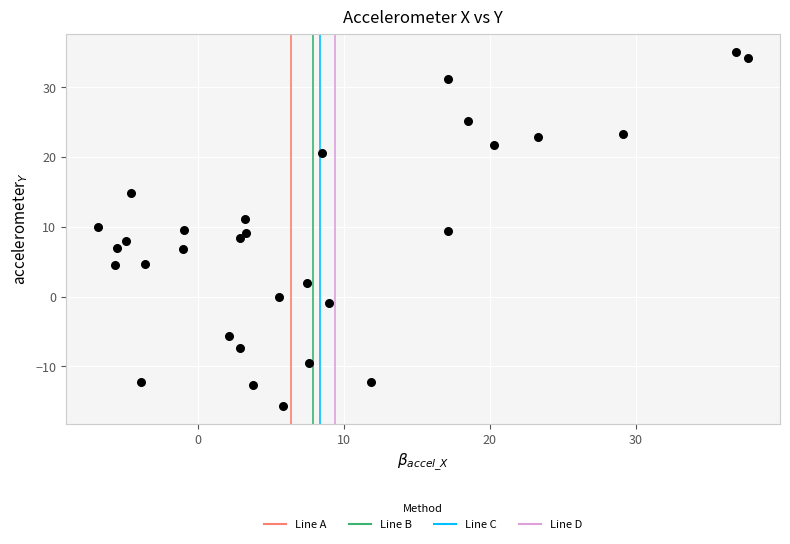

What is the range of Y values (max minus min)?

50.8